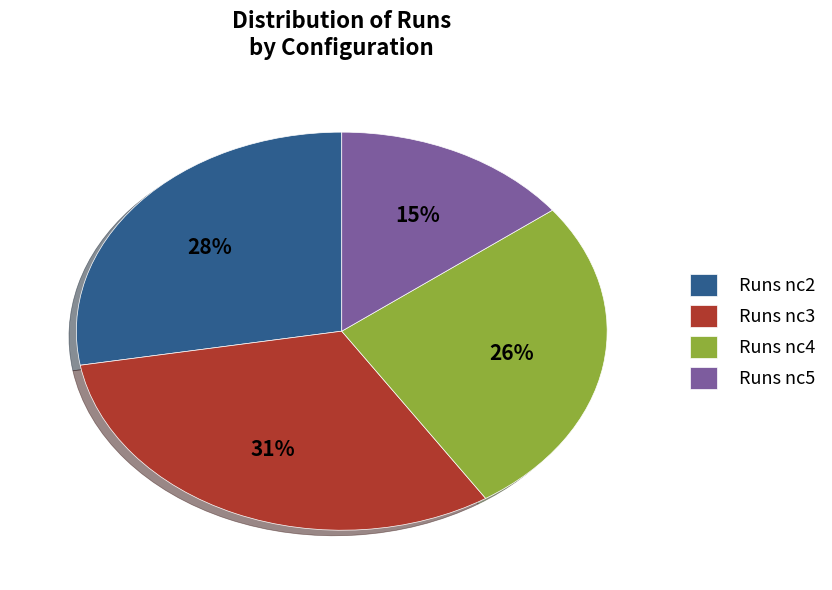

To the nearest percent, what portion does Runs nc3 represent?

31%